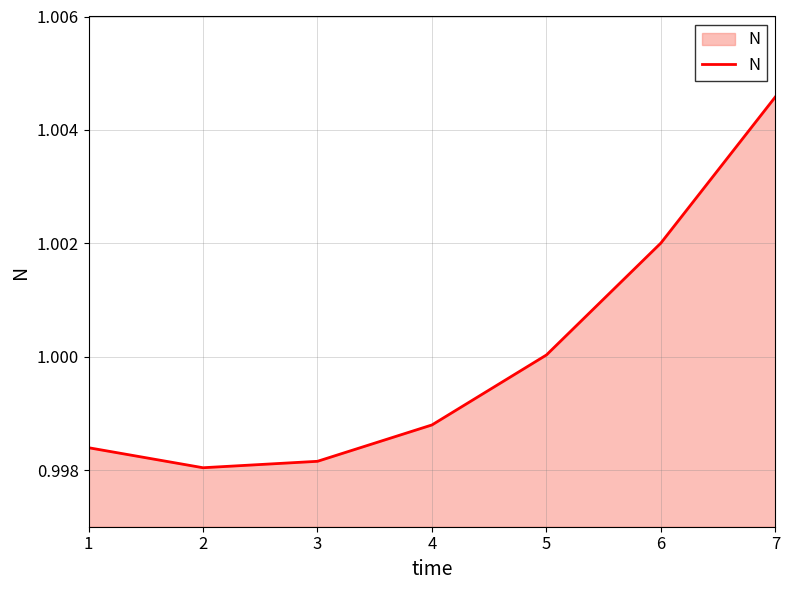

True or false: there are more than 1 points higher than both neighbors.

False